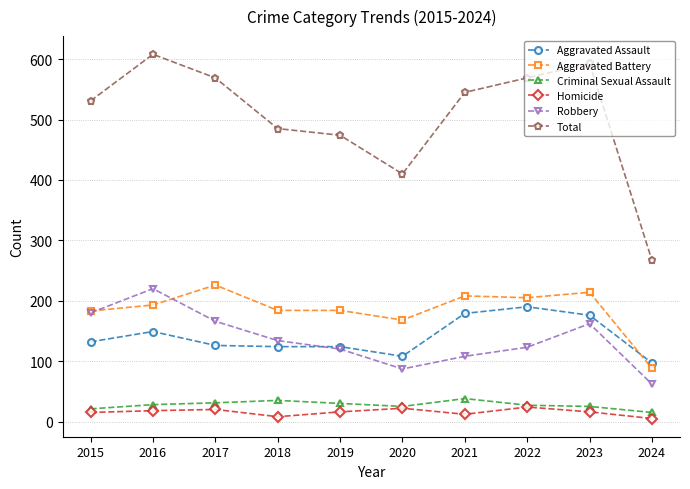

Between 2019 and 2021, which series saw the biggest shift?

Total